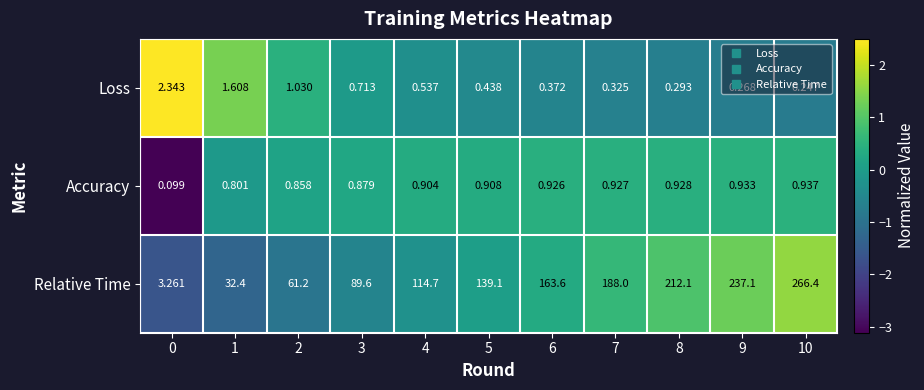

Which series has the widest spread of values?

Relative Time